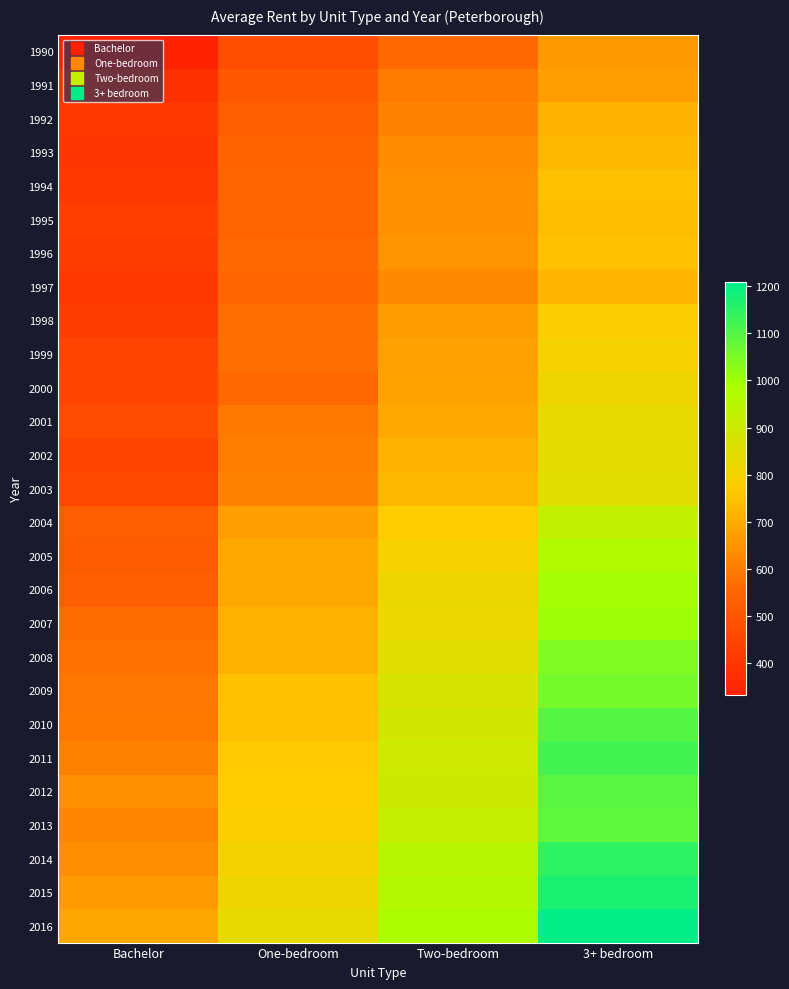

Reading right to left, extract all data points from this chart.

1990: 3+ bedroom=663	Two-bedroom=562	One-bedroom=477	Bachelor=333
1991: 3+ bedroom=672	Two-bedroom=603	One-bedroom=509	Bachelor=384
1992: 3+ bedroom=719	Two-bedroom=614	One-bedroom=529	Bachelor=404
1993: 3+ bedroom=727	Two-bedroom=635	One-bedroom=543	Bachelor=398
1994: 3+ bedroom=745	Two-bedroom=643	One-bedroom=548	Bachelor=412
1995: 3+ bedroom=740	Two-bedroom=641	One-bedroom=546	Bachelor=429
1996: 3+ bedroom=747	Two-bedroom=648	One-bedroom=562	Bachelor=419
1997: 3+ bedroom=726	Two-bedroom=628	One-bedroom=552	Bachelor=411
1998: 3+ bedroom=784	Two-bedroom=669	One-bedroom=571	Bachelor=424
1999: 3+ bedroom=796	Two-bedroom=680	One-bedroom=574	Bachelor=442
2000: 3+ bedroom=809	Two-bedroom=683	One-bedroom=562	Bachelor=446
2001: 3+ bedroom=833	Two-bedroom=698	One-bedroom=596	Bachelor=467
2002: 3+ bedroom=840	Two-bedroom=718	One-bedroom=605	Bachelor=441
2003: 3+ bedroom=845	Two-bedroom=728	One-bedroom=614	Bachelor=454
2004: 3+ bedroom=922	Two-bedroom=775	One-bedroom=675	Bachelor=529
2005: 3+ bedroom=967	Two-bedroom=797	One-bedroom=693	Bachelor=521
2006: 3+ bedroom=995	Two-bedroom=818	One-bedroom=697	Bachelor=534
2007: 3+ bedroom=1000	Two-bedroom=822	One-bedroom=709	Bachelor=568
2008: 3+ bedroom=1043	Two-bedroom=850	One-bedroom=717	Bachelor=578
2009: 3+ bedroom=1057	Two-bedroom=875	One-bedroom=749	Bachelor=589
2010: 3+ bedroom=1096	Two-bedroom=890	One-bedroom=747	Bachelor=590
2011: 3+ bedroom=1122	Two-bedroom=899	One-bedroom=769	Bachelor=610
2012: 3+ bedroom=1093	Two-bedroom=904	One-bedroom=774	Bachelor=641
2013: 3+ bedroom=1085	Two-bedroom=915	One-bedroom=778	Bachelor=622
2014: 3+ bedroom=1149	Two-bedroom=952	One-bedroom=803	Bachelor=638
2015: 3+ bedroom=1172	Two-bedroom=959	One-bedroom=816	Bachelor=666
2016: 3+ bedroom=1208	Two-bedroom=980	One-bedroom=834	Bachelor=691